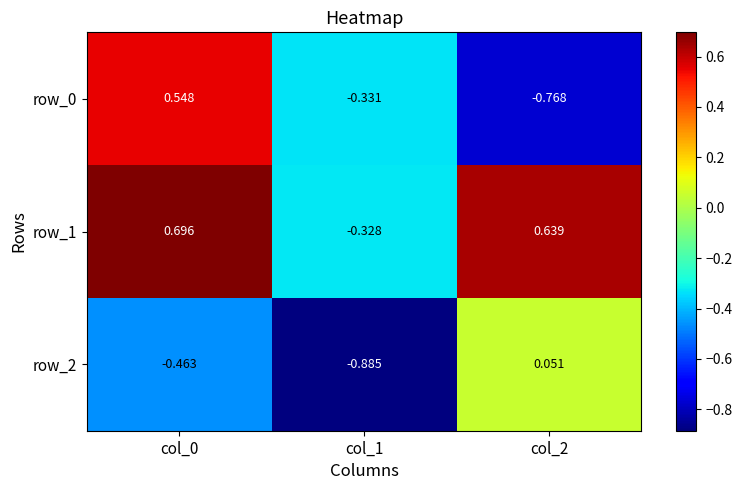

List the series in order of their overall mean, highest first.

row_1, row_0, row_2